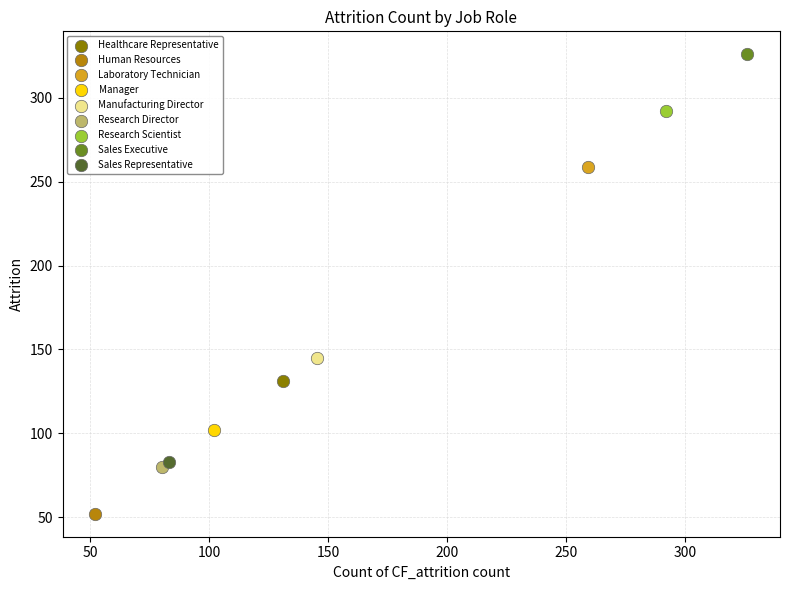

Which series contains the highest Y value?

Sales Executive